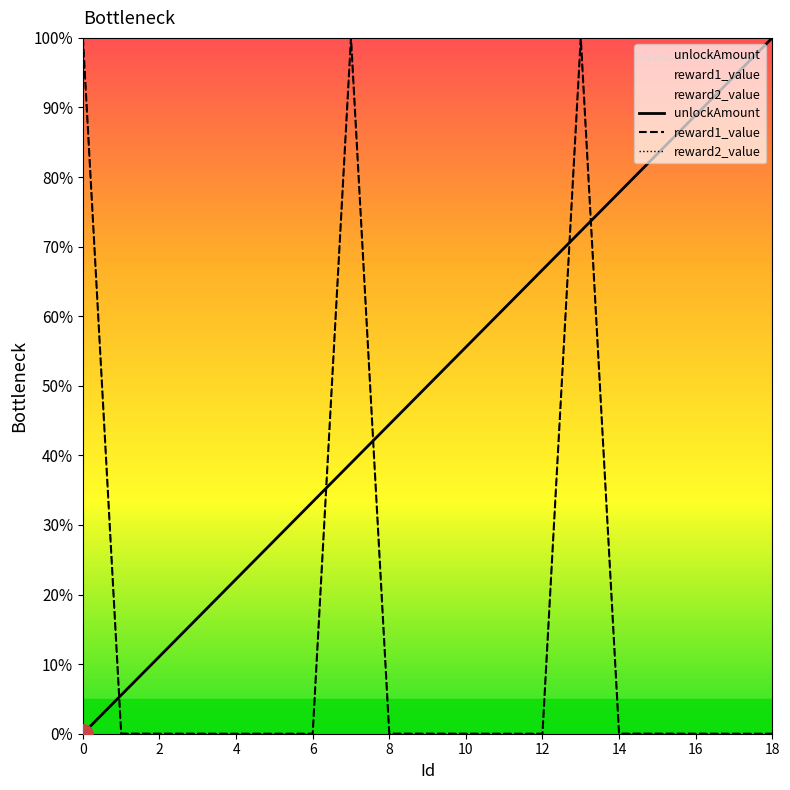

What is the greatest value displayed?

100.0